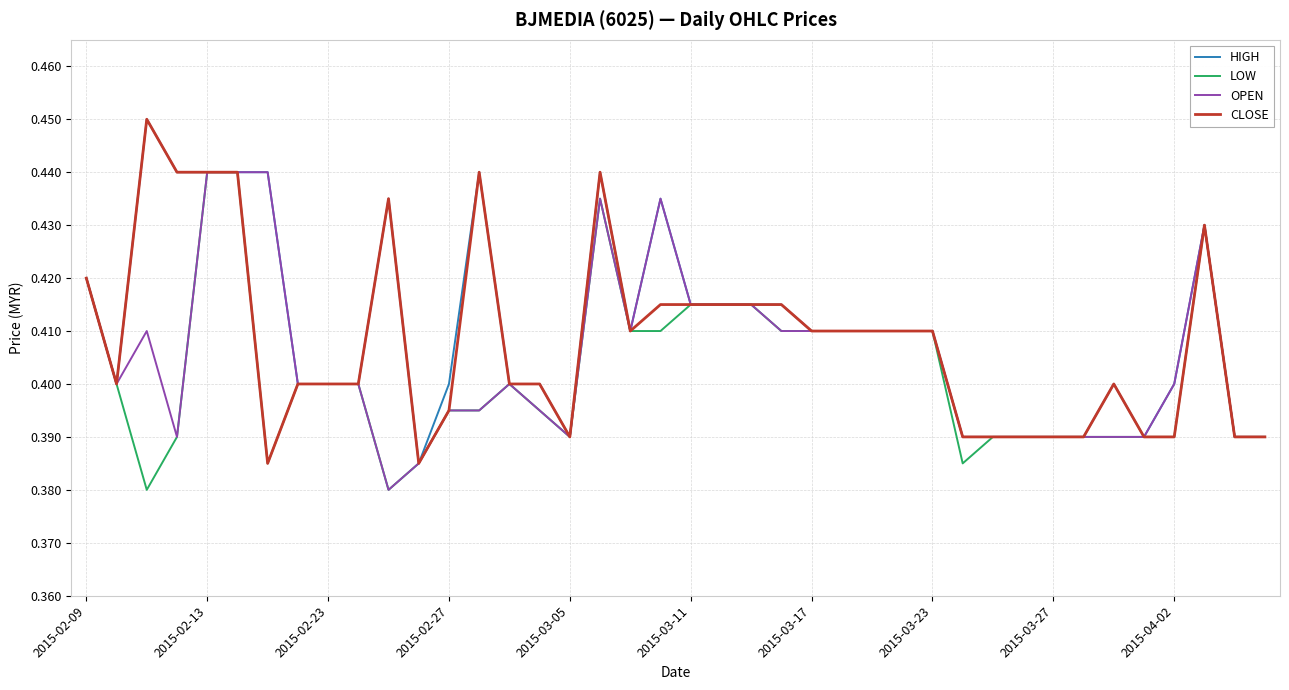

Rank the series by their average value, from lowest to highest.

LOW, OPEN, CLOSE, HIGH